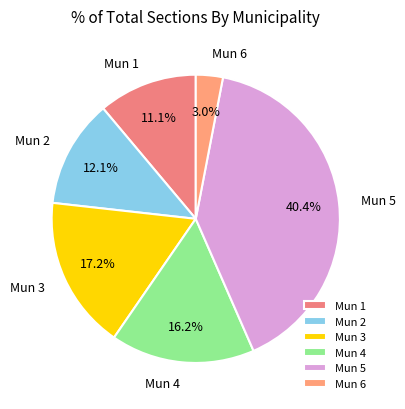

Combined, do Mun 5 and Mun 1 account for over 50%?

Yes